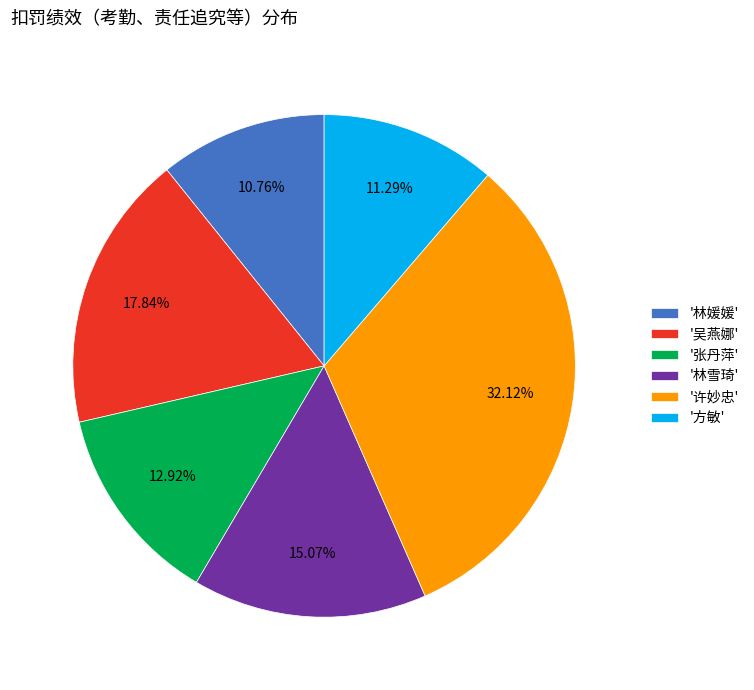

Approximately how many times larger is the value at '张丹萍' compared to '林媛媛'?

1.2